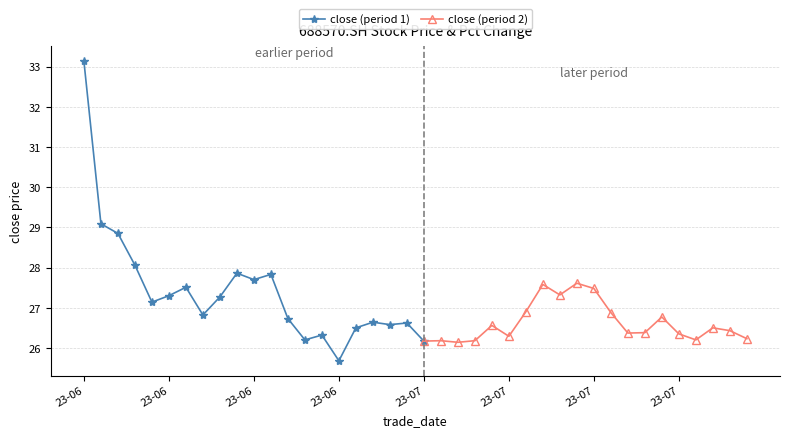

How many data points in close are less than 26?

1